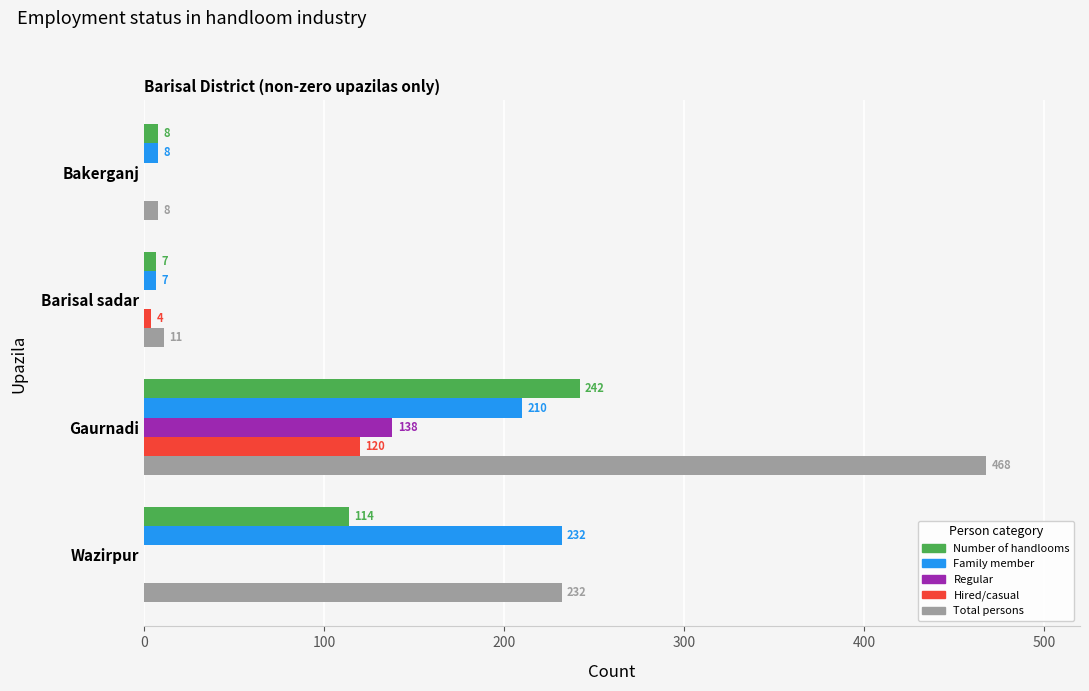

Which label corresponds to the largest value in the chart?

Gaurnadi